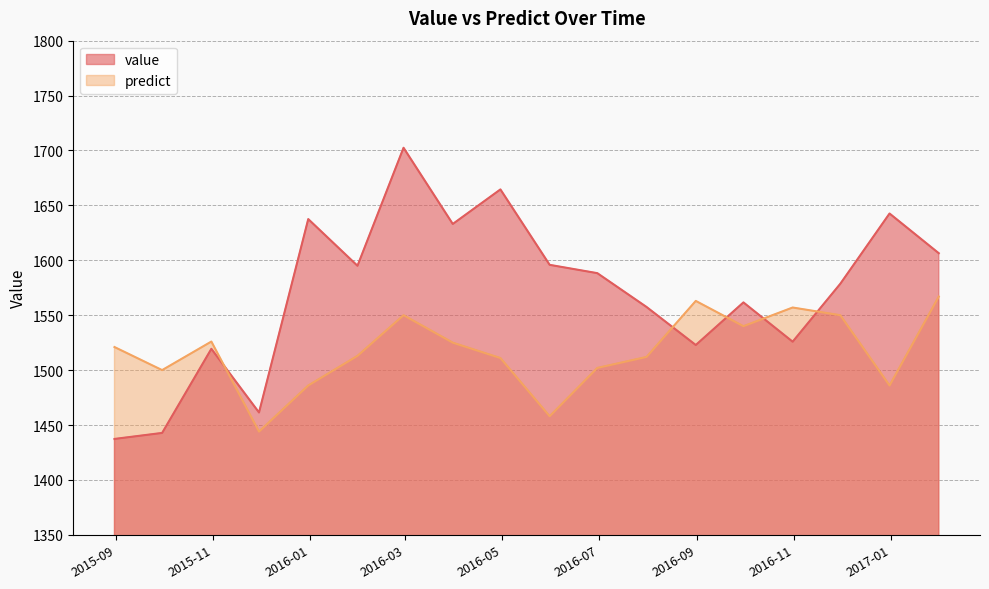

True or false: predict and value intersect in this chart.

True